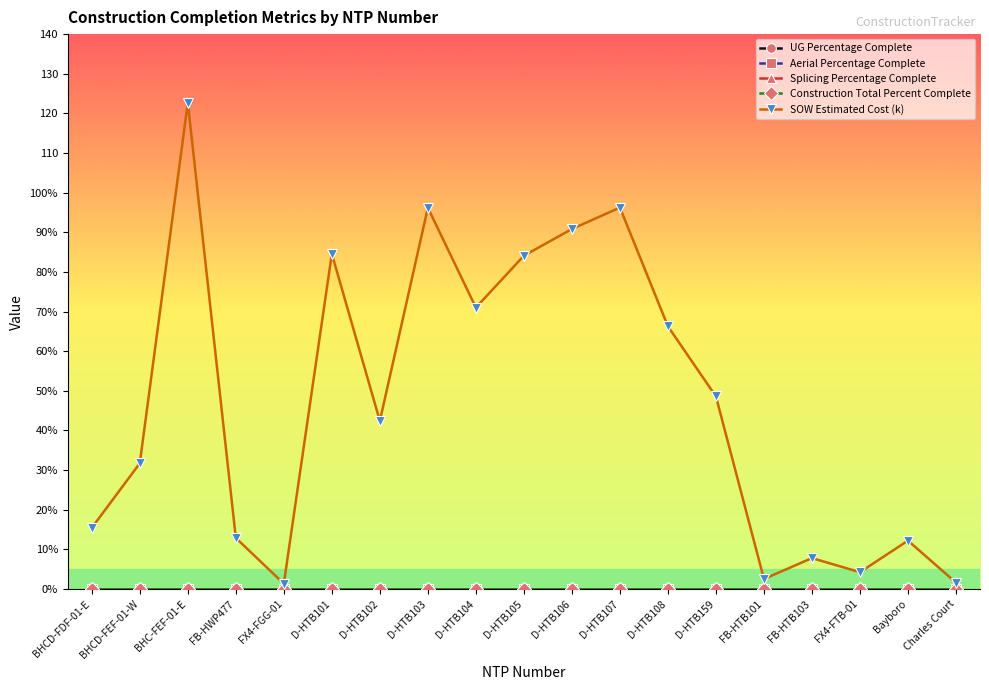

Reading left to right, transcribe all the data shown in this chart.

UG Percentage Complete: BHCD-FDF-01-E=0.0	BHCD-FEF-01-W=0.0	BHC-FEF-01-E=0.0	FB-HWP477=0.0	FX4-FGG-01=0.0	D-HTB101=0.0	D-HTB102=0.0	D-HTB103=0.0	D-HTB104=0.0	D-HTB105=0.0	D-HTB106=0.0	D-HTB107=0.0	D-HTB108=0.0	D-HTB159=0.0	FB-HTB101=0.0	FB-HTB103=0.0	FX4-FTB-01=0.0	Bayboro=0.0	Charles Court=0.0
Aerial Percentage Complete: BHCD-FDF-01-E=0.0	BHCD-FEF-01-W=0.0	BHC-FEF-01-E=0.0	FB-HWP477=0.0	FX4-FGG-01=0.0	D-HTB101=0.0	D-HTB102=0.0	D-HTB103=0.0	D-HTB104=0.0	D-HTB105=0.0	D-HTB106=0.0	D-HTB107=0.0	D-HTB108=0.0	D-HTB159=0.0	FB-HTB101=0.0	FB-HTB103=0.0	FX4-FTB-01=0.0	Bayboro=0.0	Charles Court=0.0
Splicing Percentage Complete: BHCD-FDF-01-E=0.0	BHCD-FEF-01-W=0.0	BHC-FEF-01-E=0.0	FB-HWP477=0.0	FX4-FGG-01=0.0	D-HTB101=0.0	D-HTB102=0.0	D-HTB103=0.0	D-HTB104=0.0	D-HTB105=0.0	D-HTB106=0.0	D-HTB107=0.0	D-HTB108=0.0	D-HTB159=0.0	FB-HTB101=0.0	FB-HTB103=0.0	FX4-FTB-01=0.0	Bayboro=0.0	Charles Court=0.0
Construction Total Percent Complete: BHCD-FDF-01-E=0.0	BHCD-FEF-01-W=0.0	BHC-FEF-01-E=0.0	FB-HWP477=0.0	FX4-FGG-01=0.0	D-HTB101=0.0	D-HTB102=0.0	D-HTB103=0.0	D-HTB104=0.0	D-HTB105=0.0	D-HTB106=0.0	D-HTB107=0.0	D-HTB108=0.0	D-HTB159=0.0	FB-HTB101=0.0	FB-HTB103=0.0	FX4-FTB-01=0.0	Bayboro=0.0	Charles Court=0.0
SOW Estimated Cost (k): BHCD-FDF-01-E=15.4	BHCD-FEF-01-W=31.7	BHC-FEF-01-E=122.7	FB-HWP477=12.9	FX4-FGG-01=1.3	D-HTB101=84.6	D-HTB102=42.4	D-HTB103=96.2	D-HTB104=71.0	D-HTB105=84.1	D-HTB106=90.8	D-HTB107=96.2	D-HTB108=66.3	D-HTB159=48.6	FB-HTB101=2.5	FB-HTB103=7.8	FX4-FTB-01=4.2	Bayboro=12.2	Charles Court=1.6